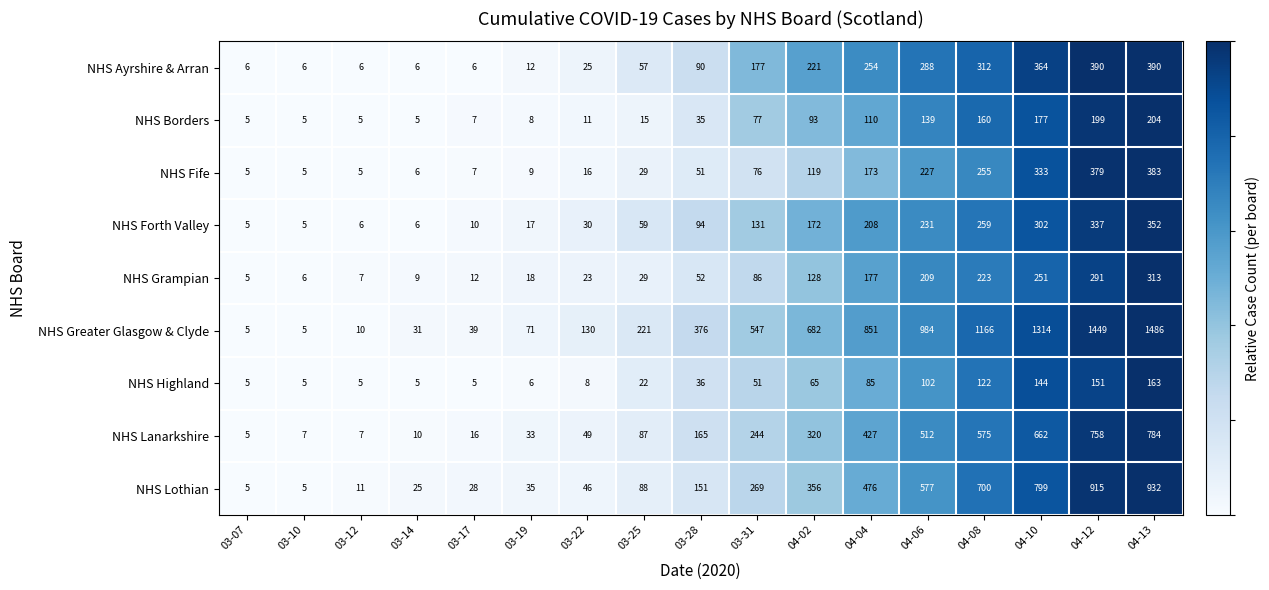

Which series changed the most between 03-12 and 03-28?

NHS Greater Glasgow & Clyde